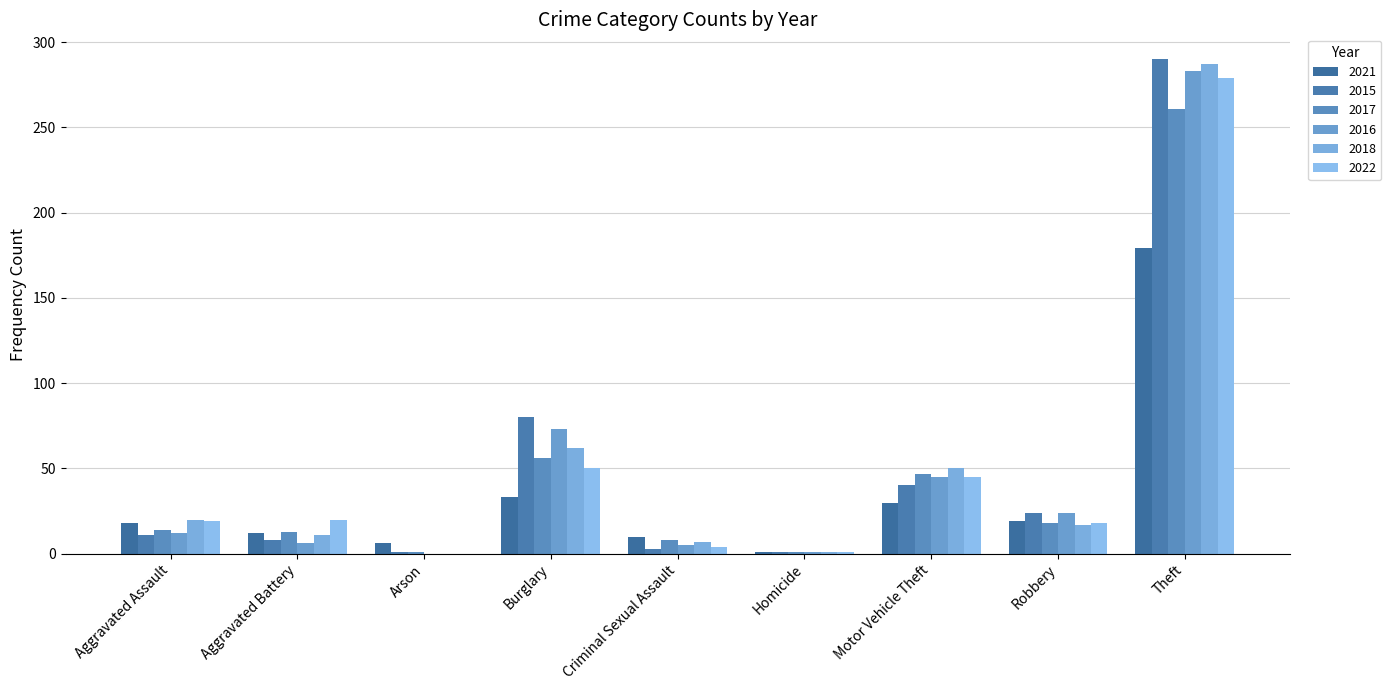

Count the number of categories in the chart.

9